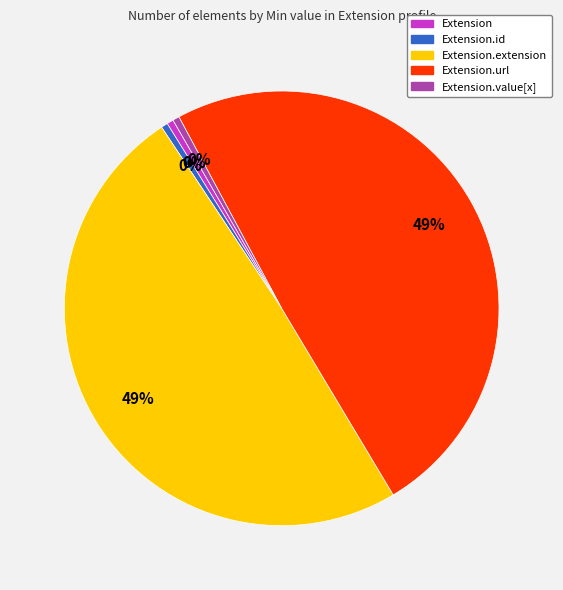

Is there a majority slice in this chart?

No